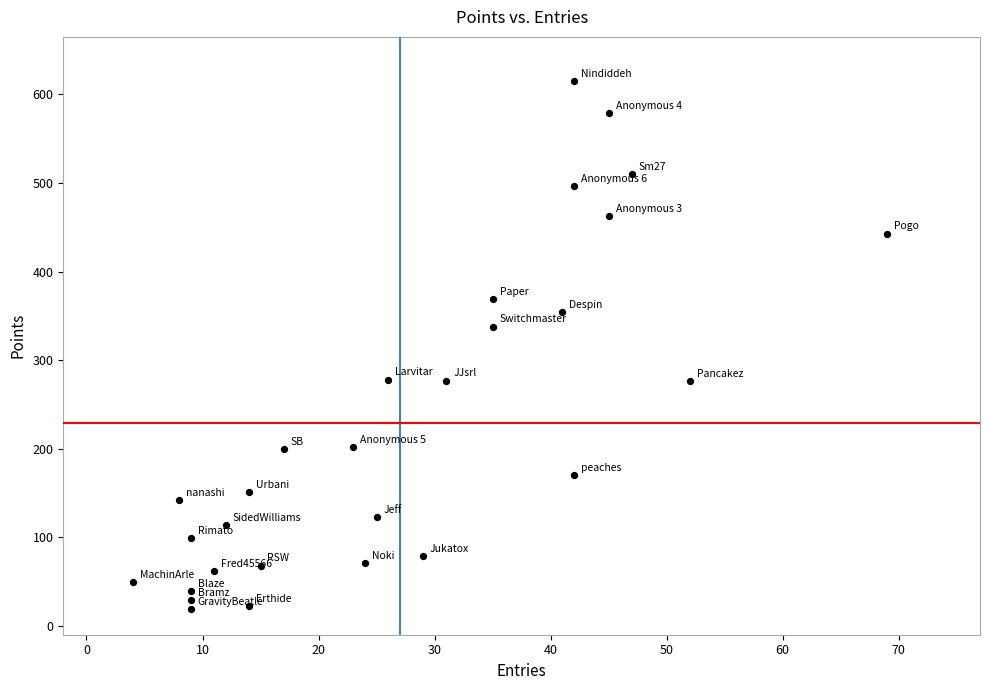

What is the range of X values (max minus min)?

65